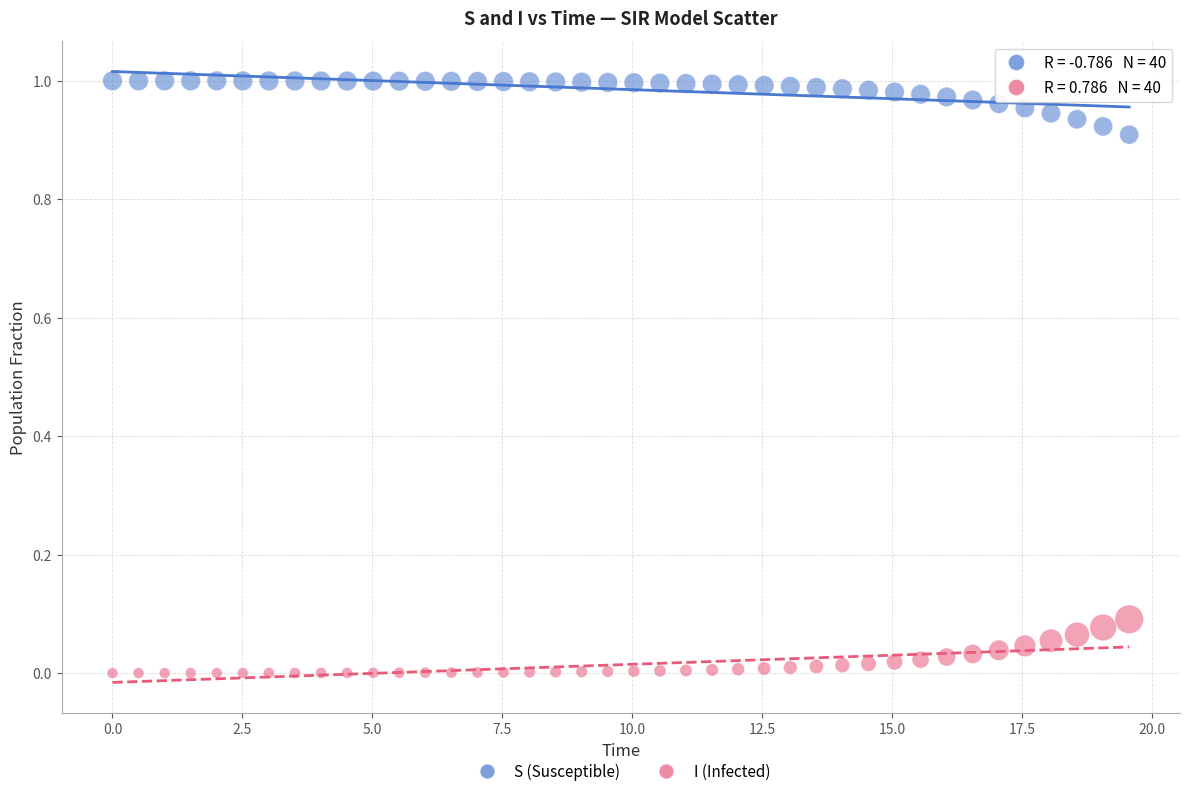

Which series contains the lowest Y value?

I (Infected)